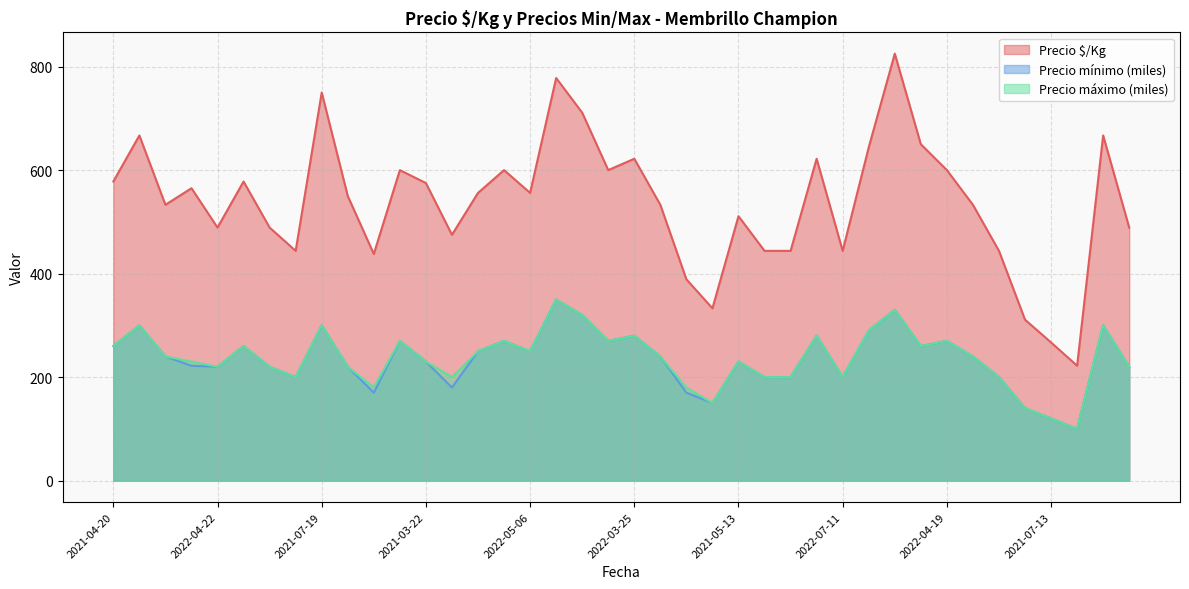

Which series has the largest total across all categories?

Precio $/Kg